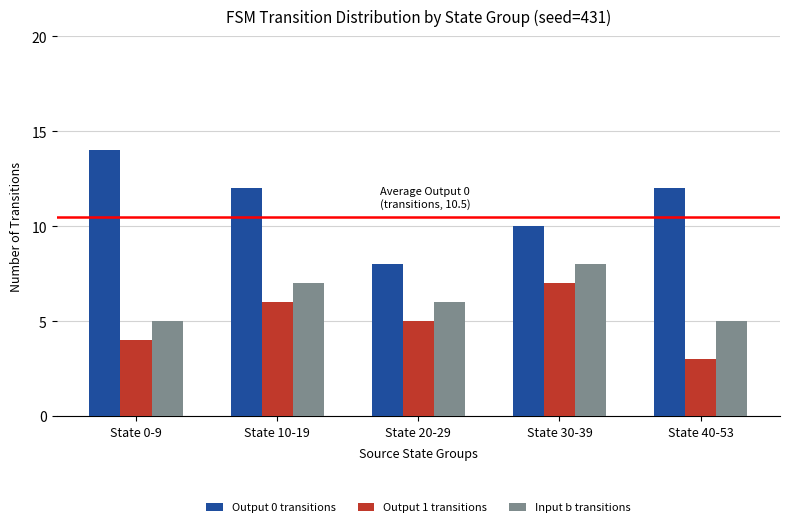

Rank the series by their maximum value, from highest to lowest.

Output 0 transitions, Input b transitions, Output 1 transitions